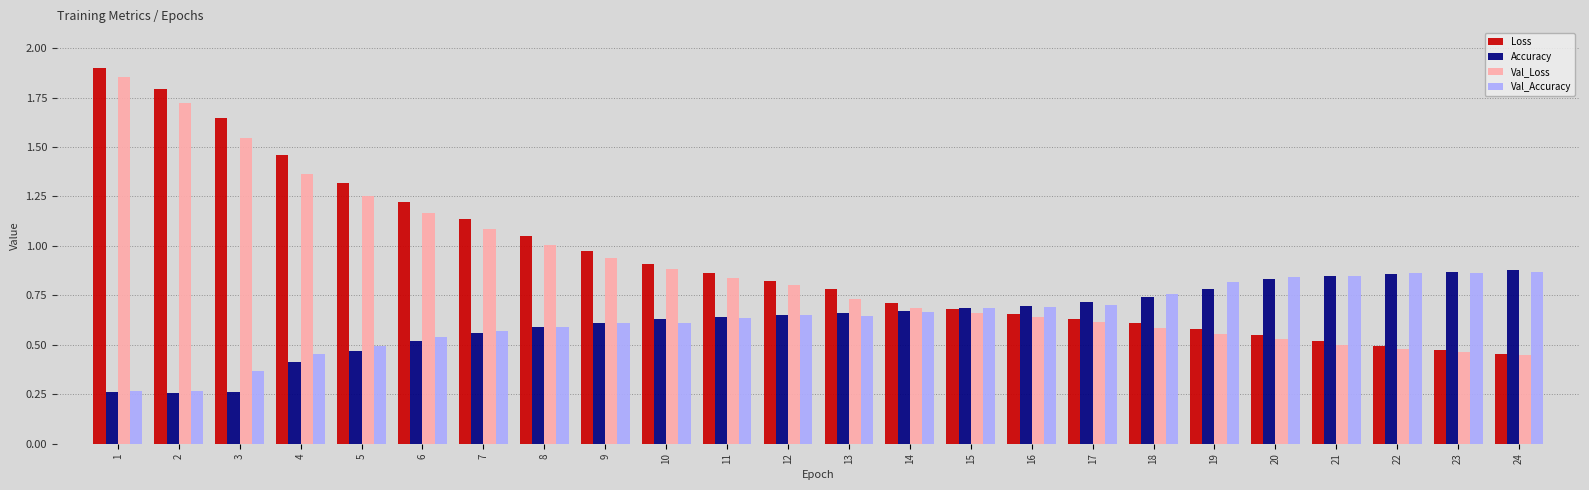

Which series has the widest spread of values?

Loss